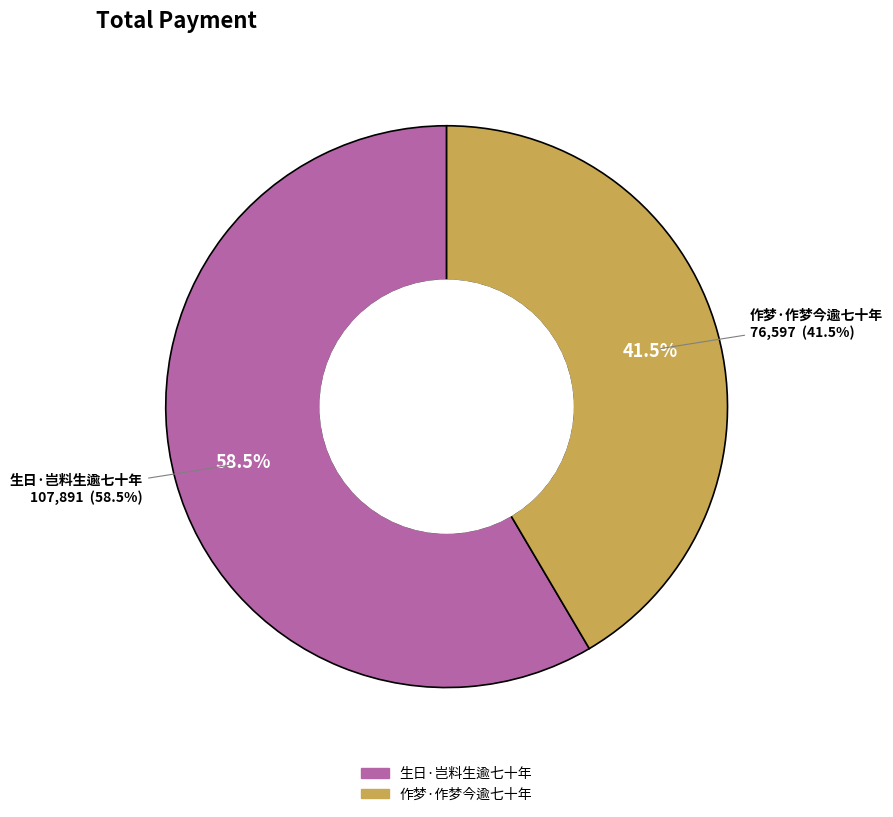

Between 作梦·作梦今逾七十年 and 生日·岂料生逾七十年, which is larger?

生日·岂料生逾七十年